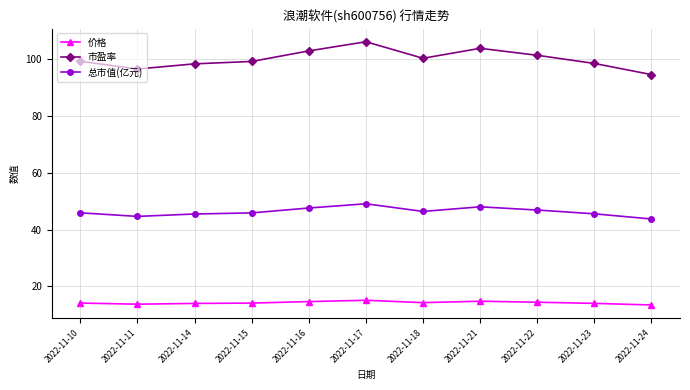

Which series has the widest spread of values?

市盈率